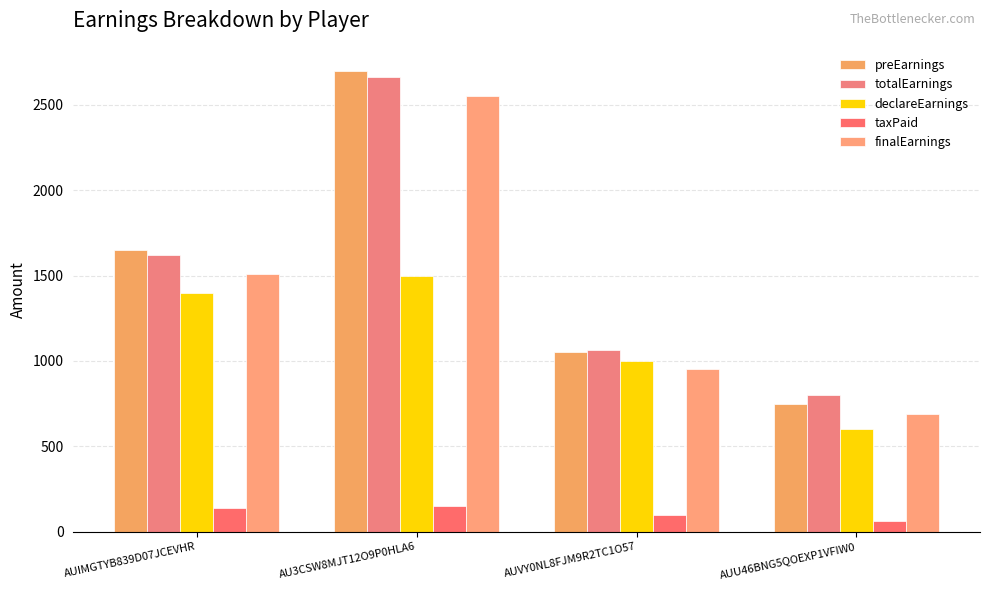

The declareEarnings series shows 600.0 at AUU46BNG5QOEXP1VFIW0. True or false?

True